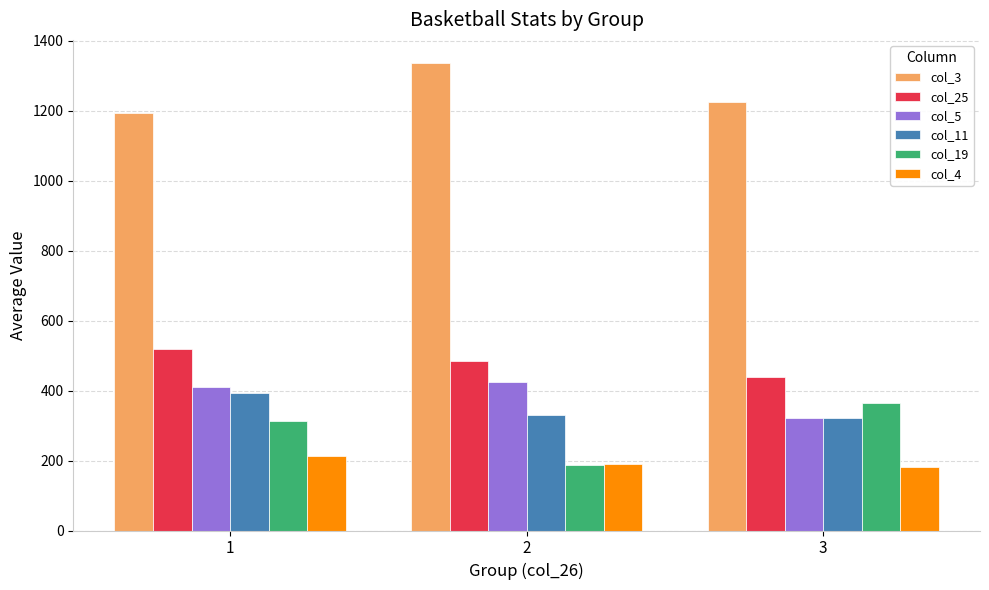

At which label is col_25 closest to 478?

2